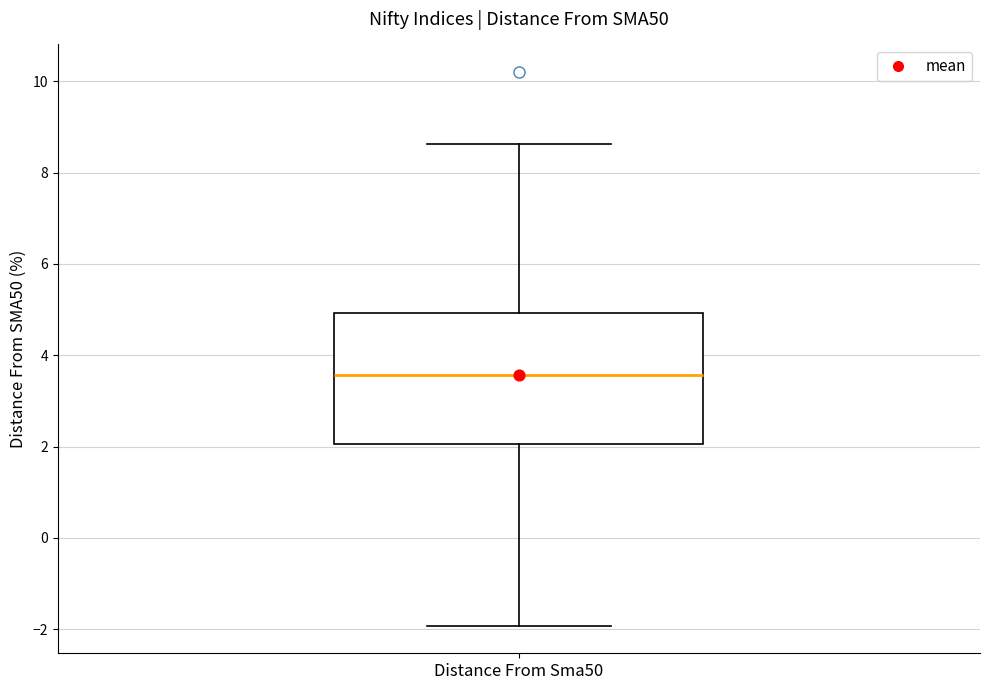

Read this box plot against the y-axis: the position of the median line, the range covered by the box, and the ends of both whiskers. The values are not printed on the chart, so give them approximately, as read against the axis.

median 3.6, box 2.0 to 5.0, whiskers -2.0 to 8.6